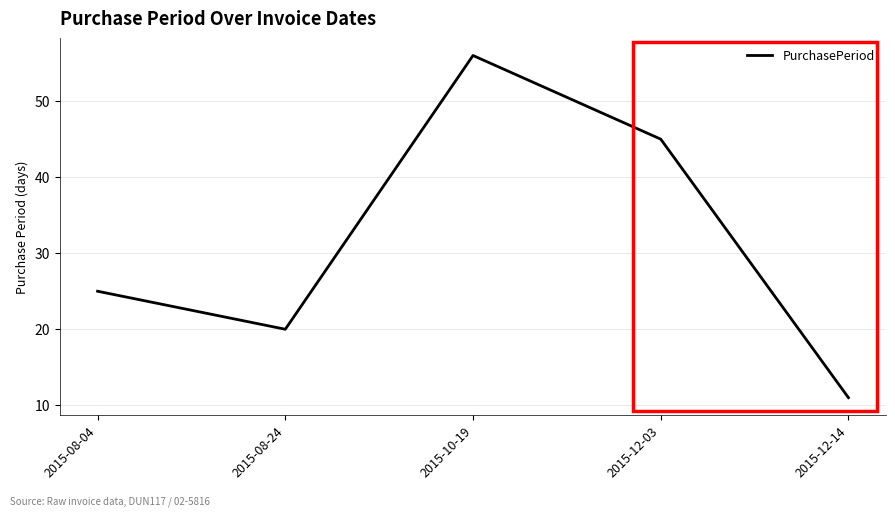

Reading left to right, list all the values displayed in this chart.

25	20	56	45	11